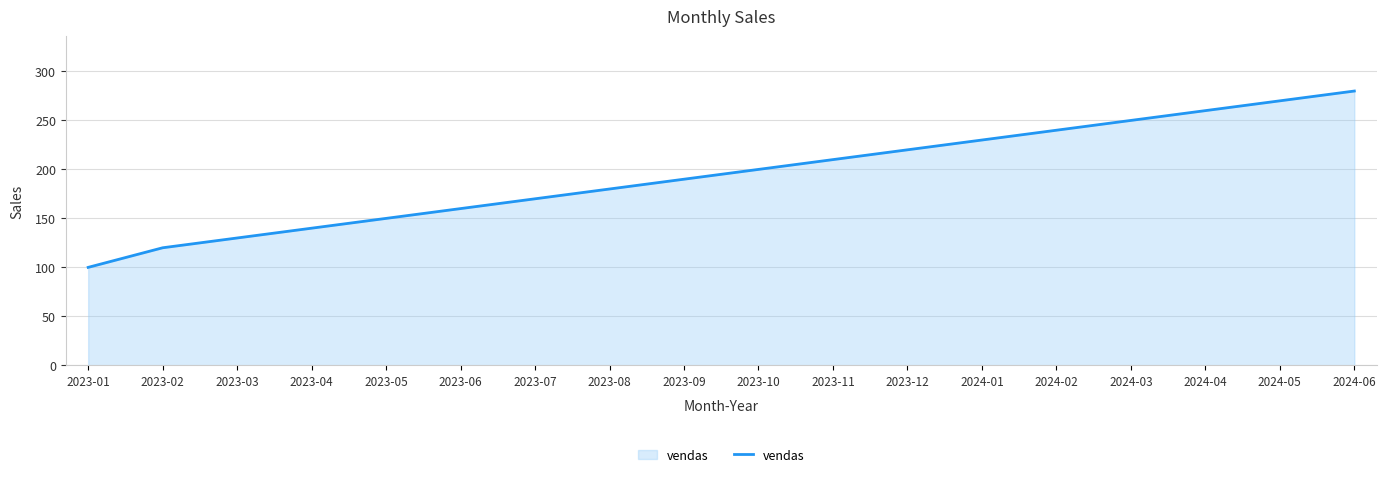

Rank the categories by value from highest to lowest.

2024-06, 2024-05, 2024-04, 2024-03, 2024-02, 2024-01, 2023-12, 2023-11, 2023-10, 2023-09, 2023-08, 2023-07, 2023-06, 2023-05, 2023-04, 2023-03, 2023-02, 2023-01